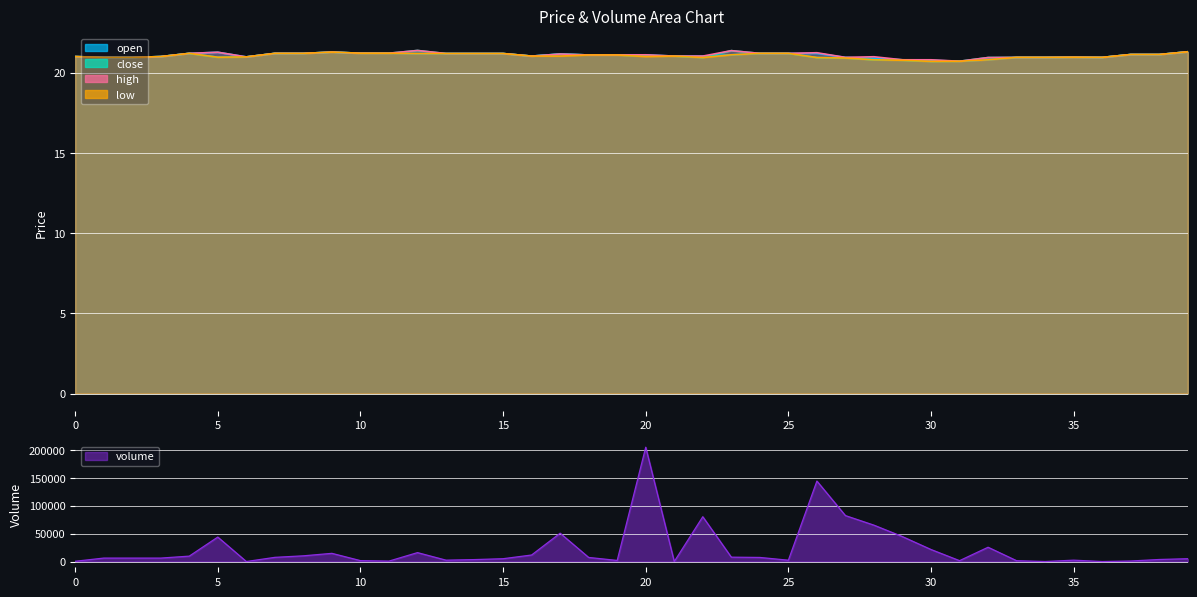

How many distinct data groups are displayed?

5